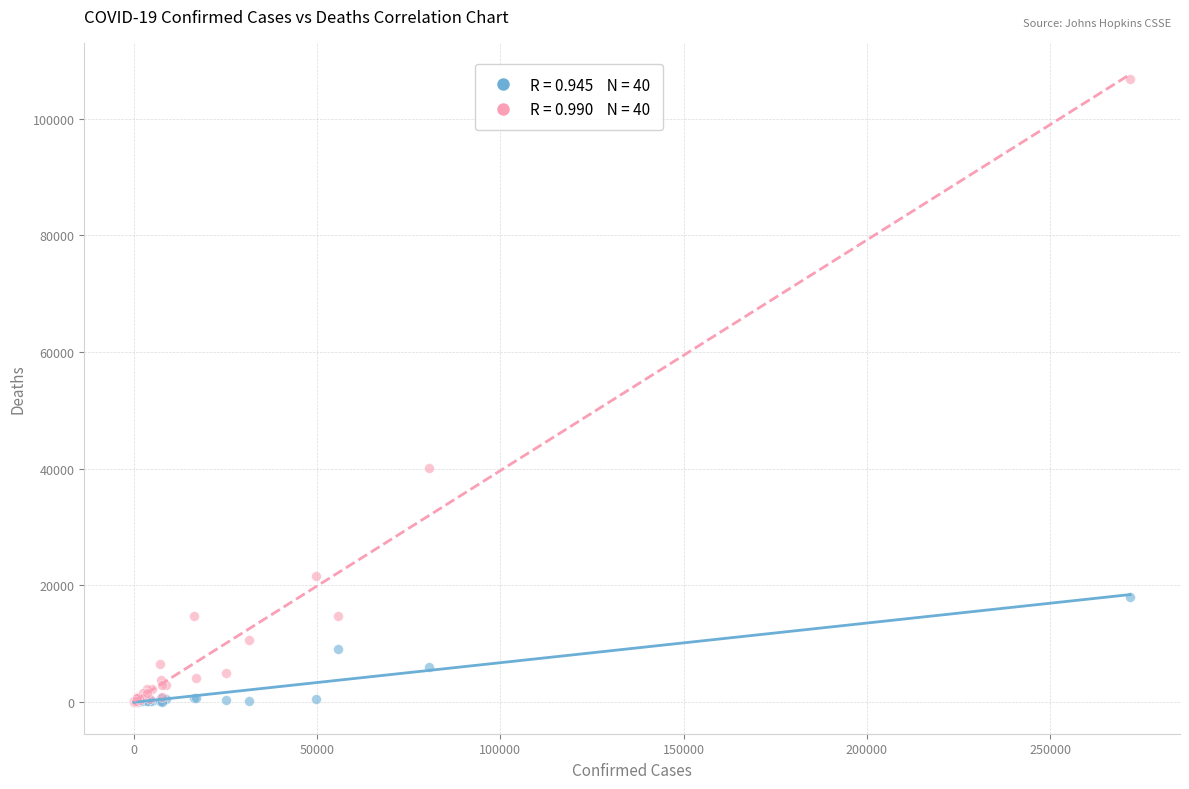

Across all series, what Y value is closest to 53397?

40069